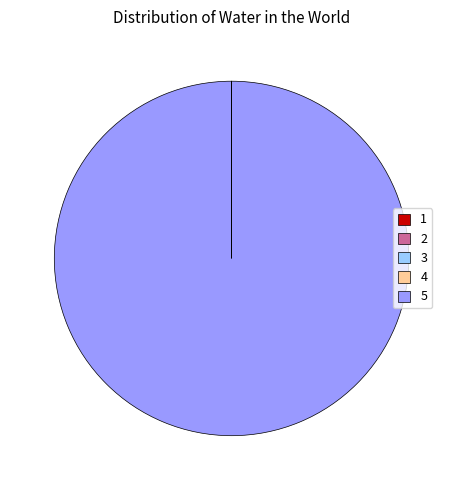

What is the majority slice?

5